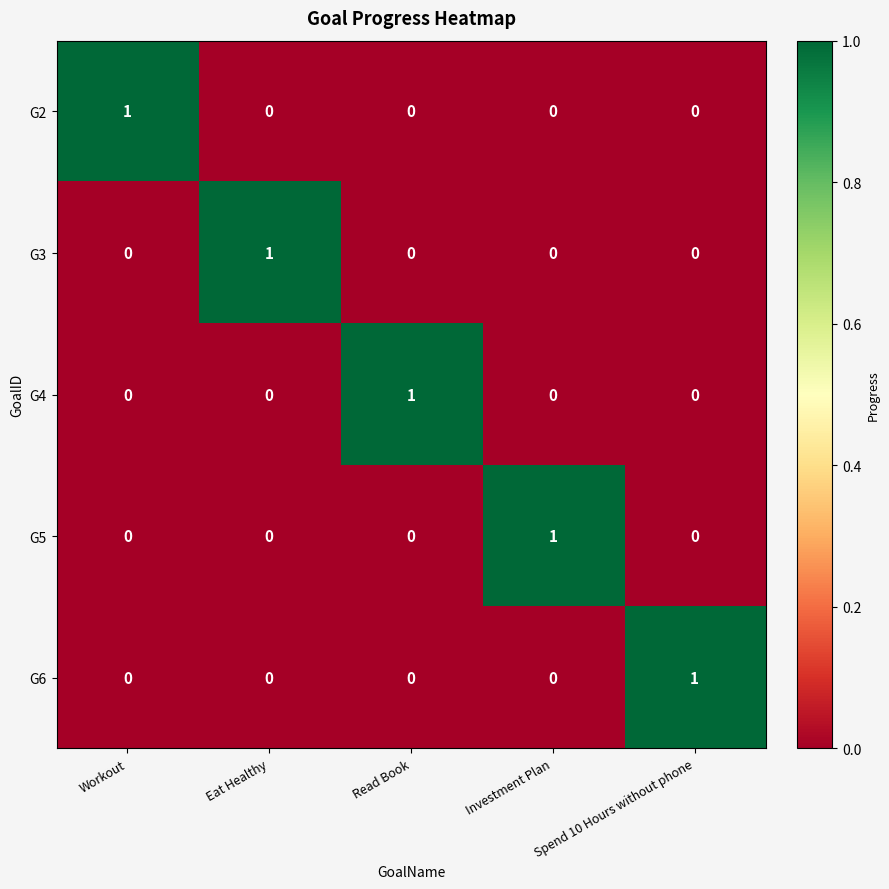

What is the total value across all series at Read Book?

1